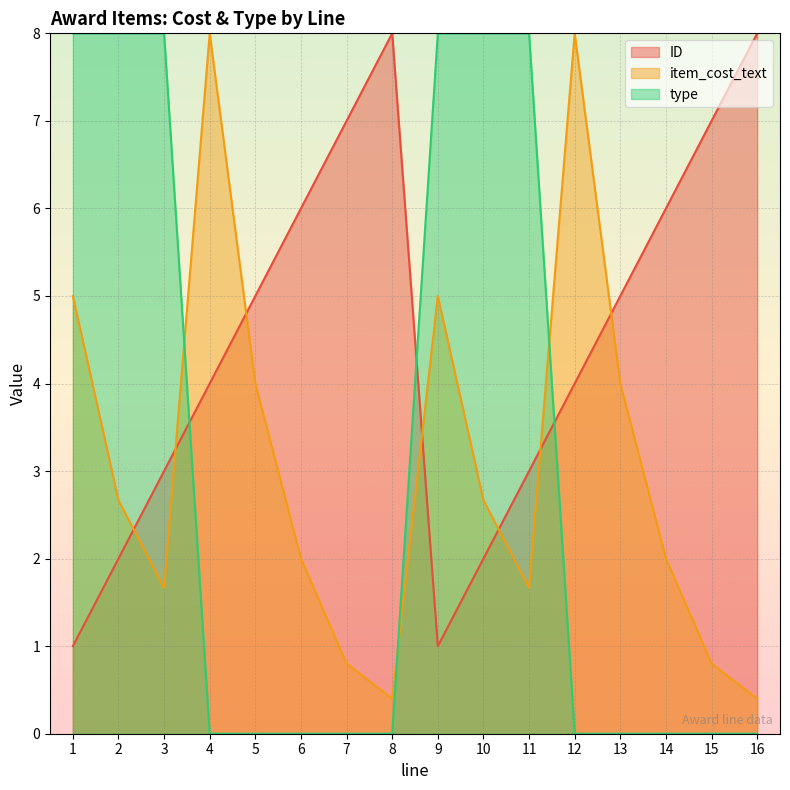

How many data points in ID are less than 5?

8